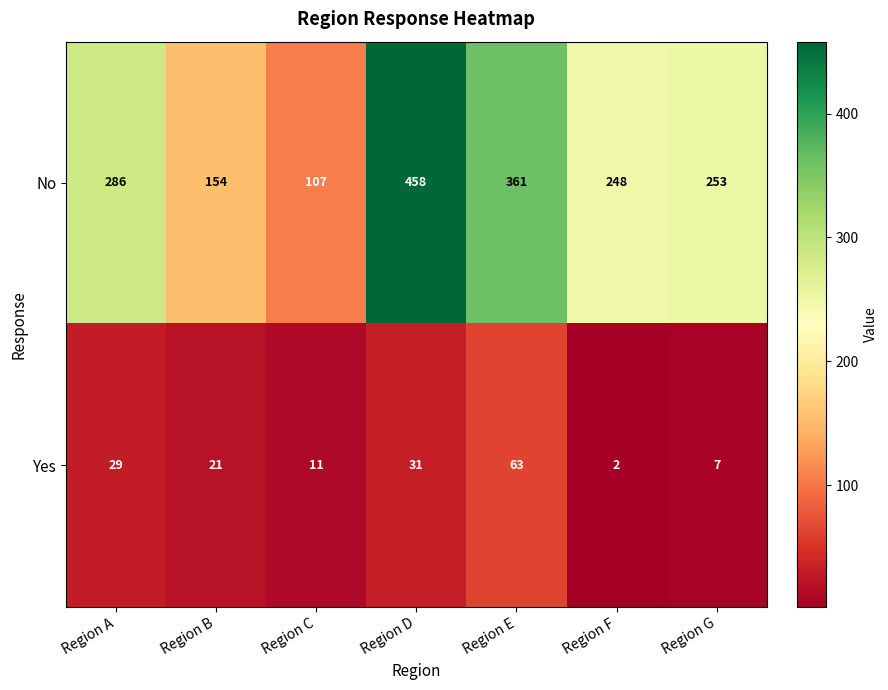

How many No values are between 154 and 361?

5